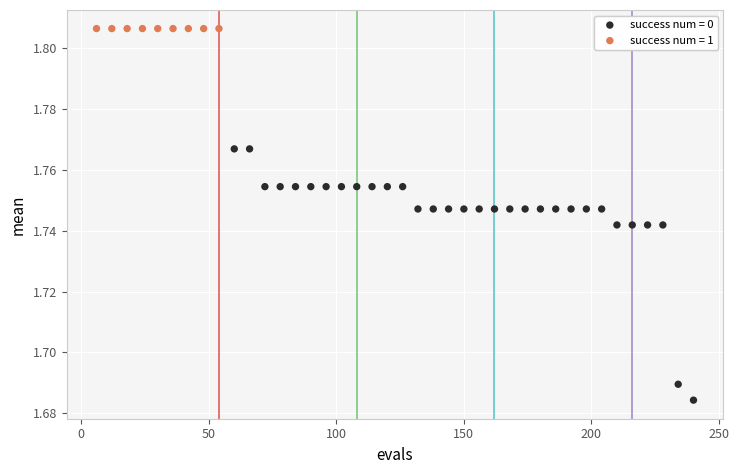

Which series reaches the maximum Y coordinate?

success num = 1